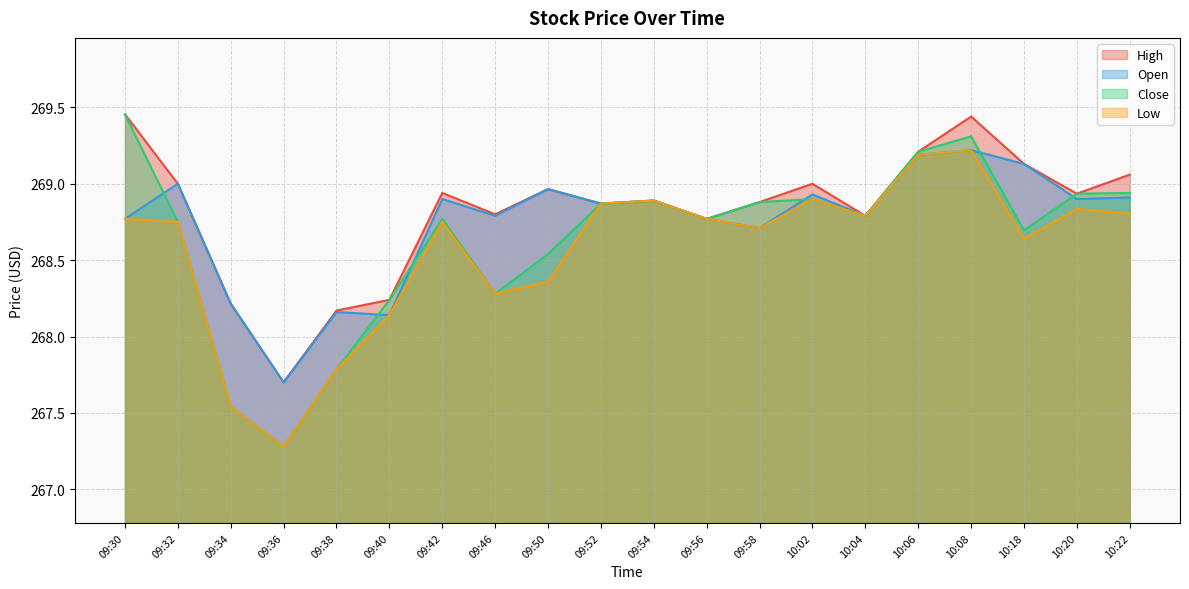

True or false: Close and Low intersect in this chart.

False